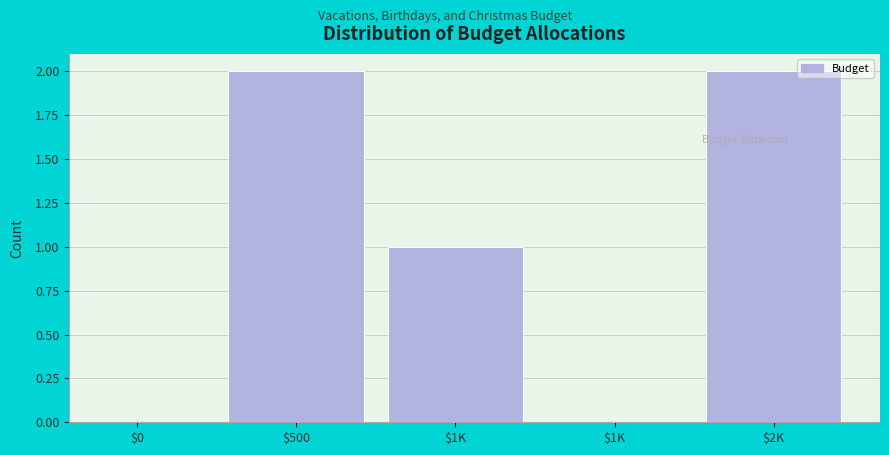

Are the bars horizontal?

No